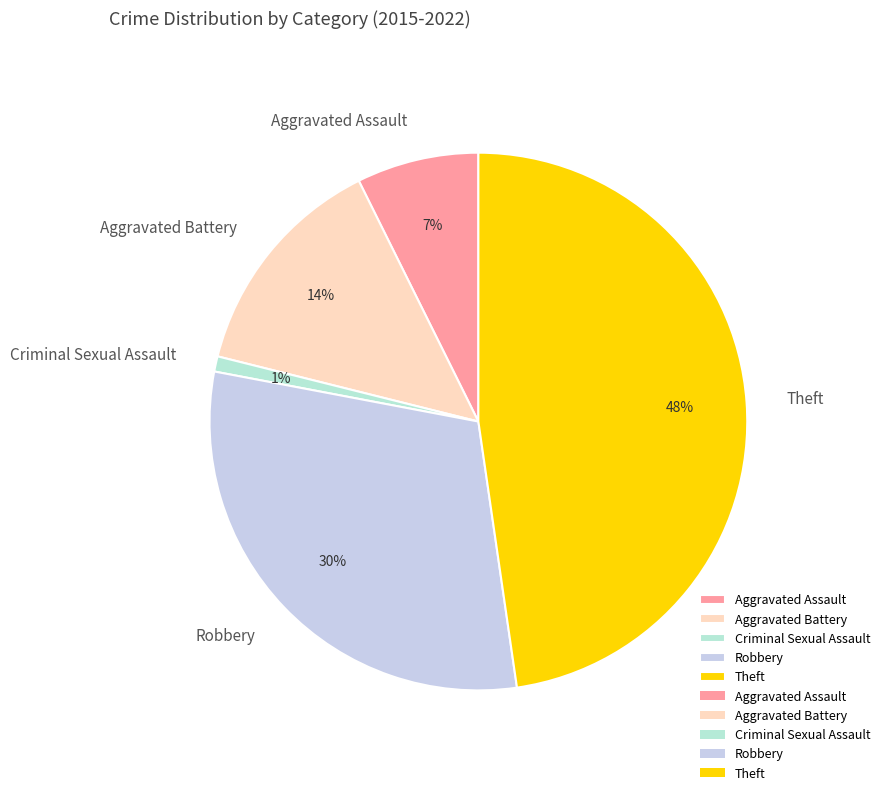

The Aggravated Battery slice represents 9% of the pie. True or false?

False